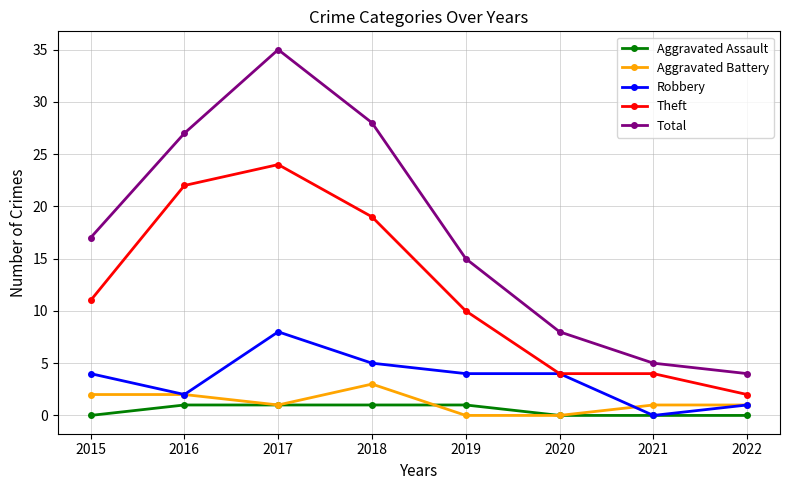

At which category does Robbery reach its first local valley?

2016